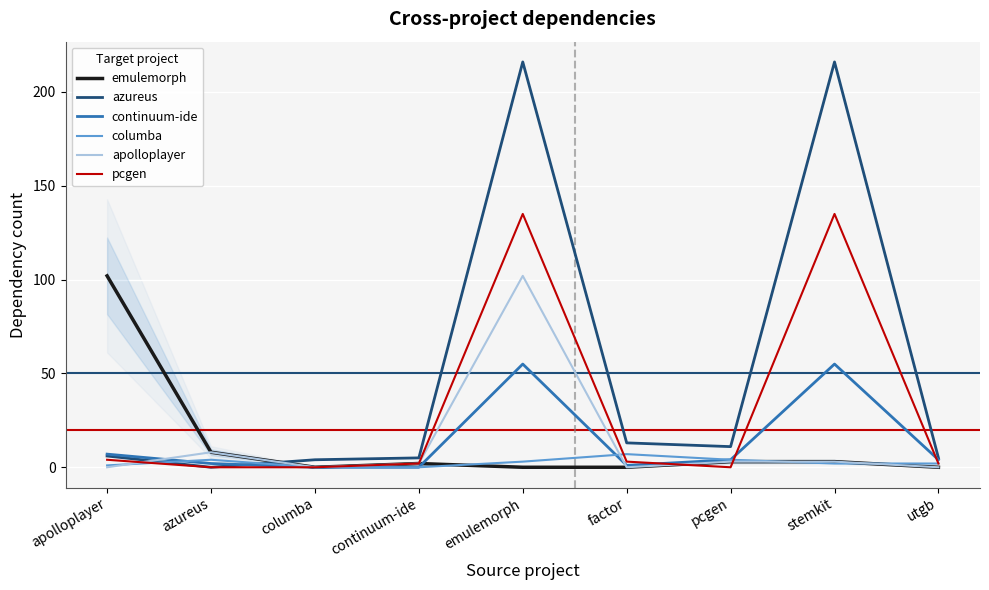

What is the average value of the emulemorph series?

13